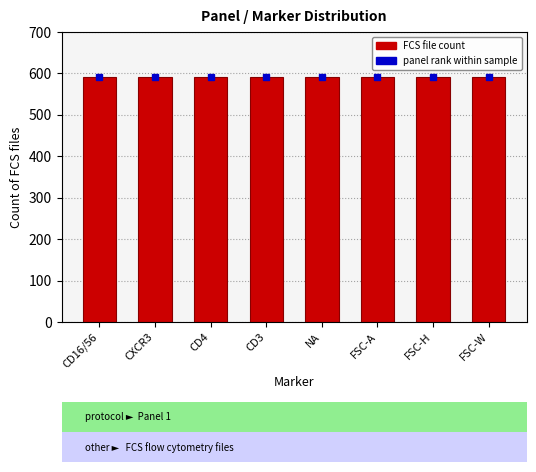

List the labels in order of value, smallest first.

FSC-H, FSC-W, FSC-A, NA, CD3, CD4, CXCR3, CD16/56